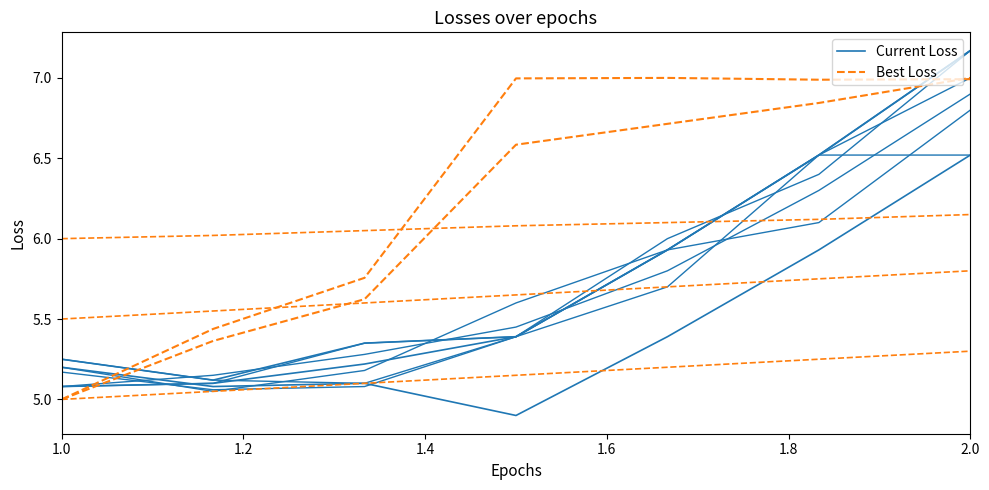

How many distinct data groups are displayed?

2